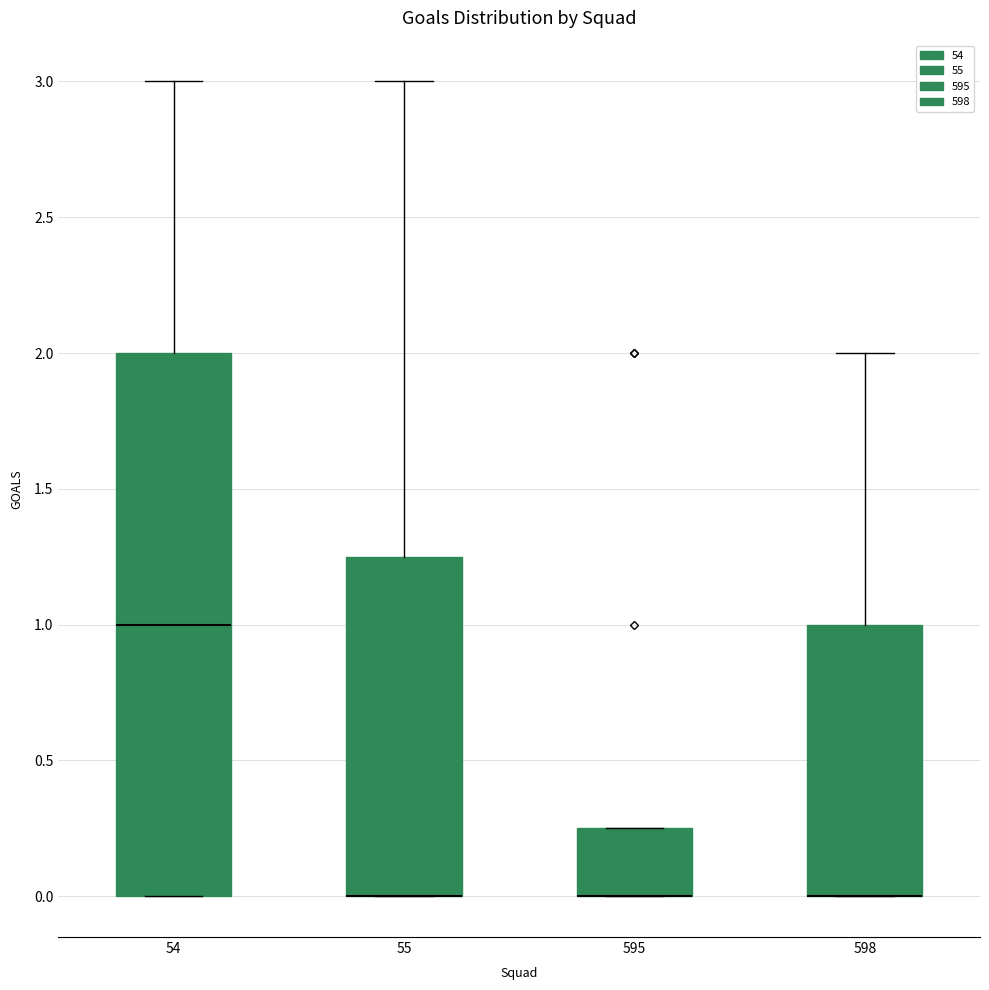

Where is the upper edge of the box at x = 595 on the y-axis? The values are not printed on the chart, so give them approximately, as read against the axis.

0.25